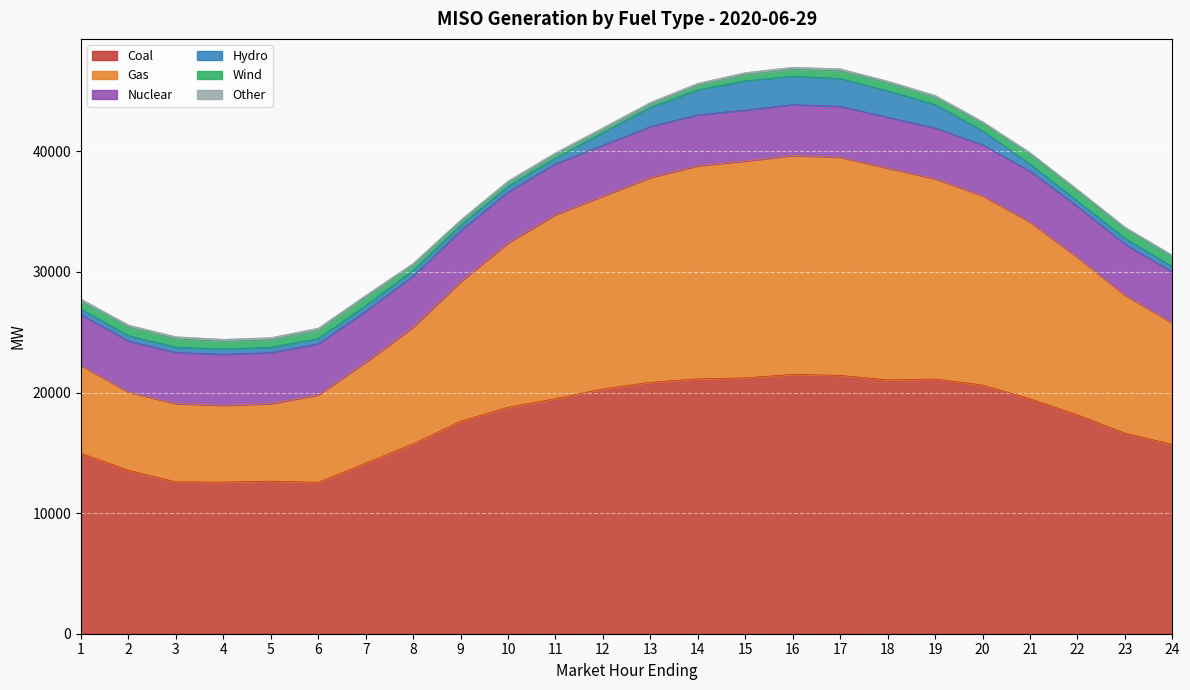

What is the difference between the Gas values at 8 and 2?

3204.5